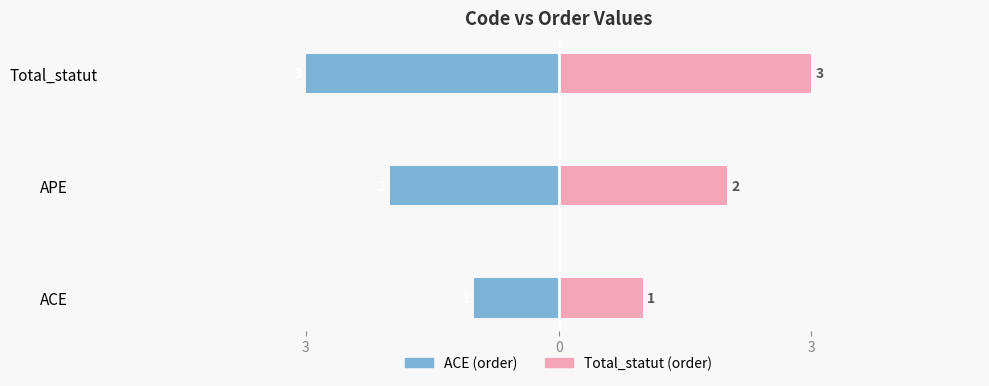

How many Total_statut (order) values are between 1 and 3?

3